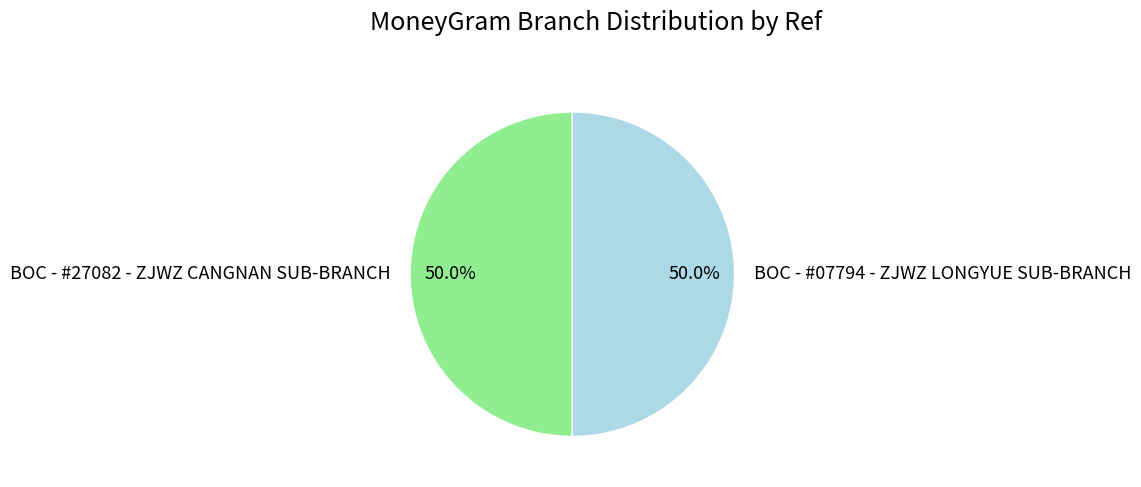

Combined, do BOC - #07794 - ZJWZ LONGYUE SUB-BRANCH and BOC - #27082 - ZJWZ CANGNAN SUB-BRANCH account for over 50%?

Yes